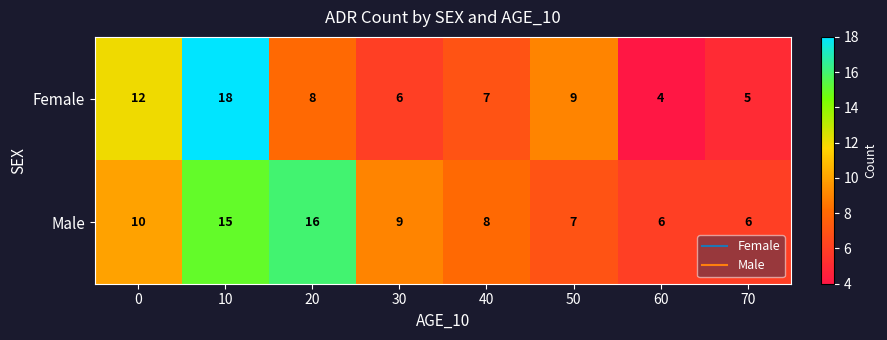

At how many categories does at least one series exceed 4?

8